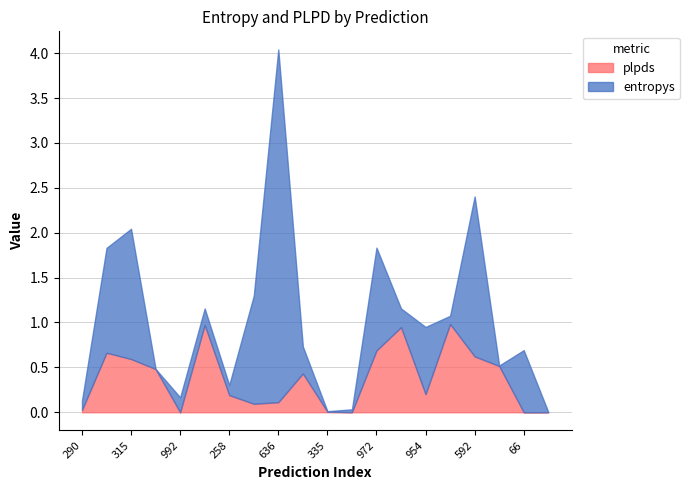

What is the total value across all series at 290?

0.1